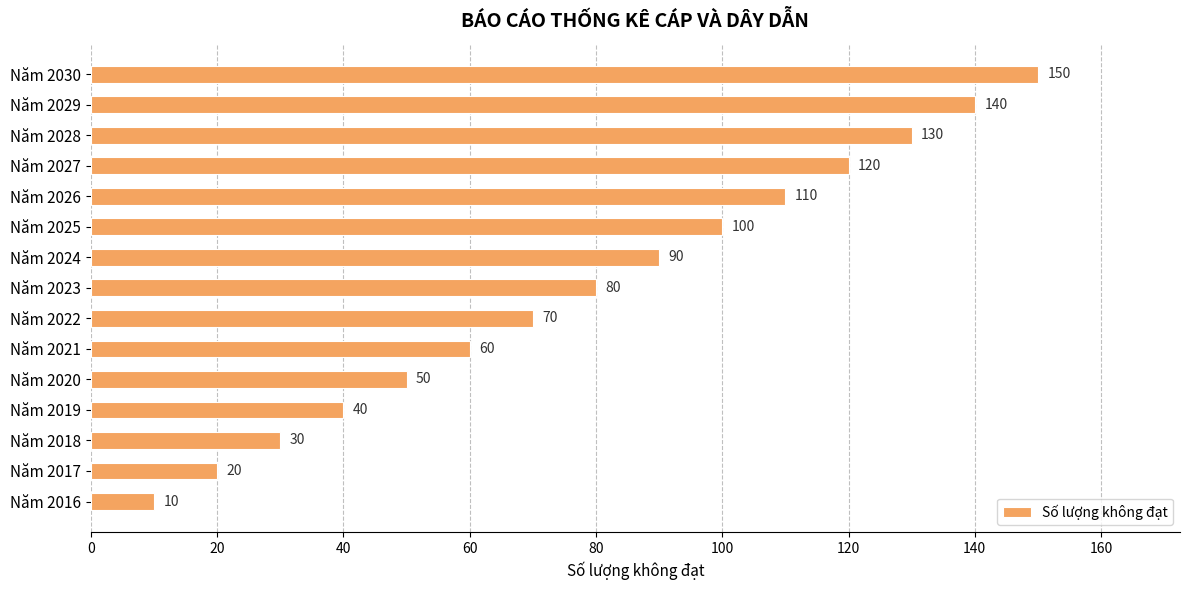

Count the number of categories in the chart.

15